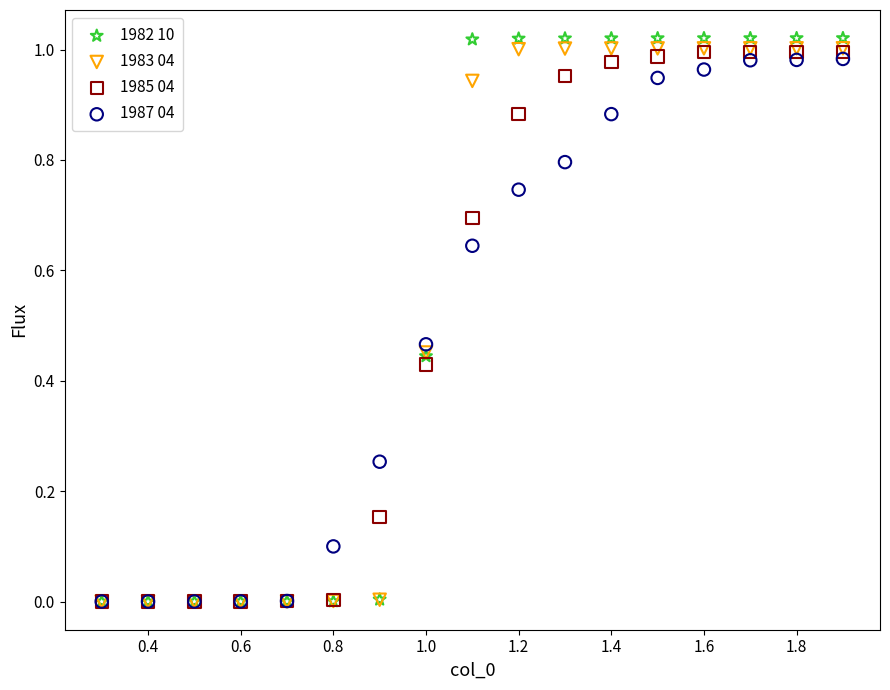

Which series has the largest Y range (max minus min)?

1982 10